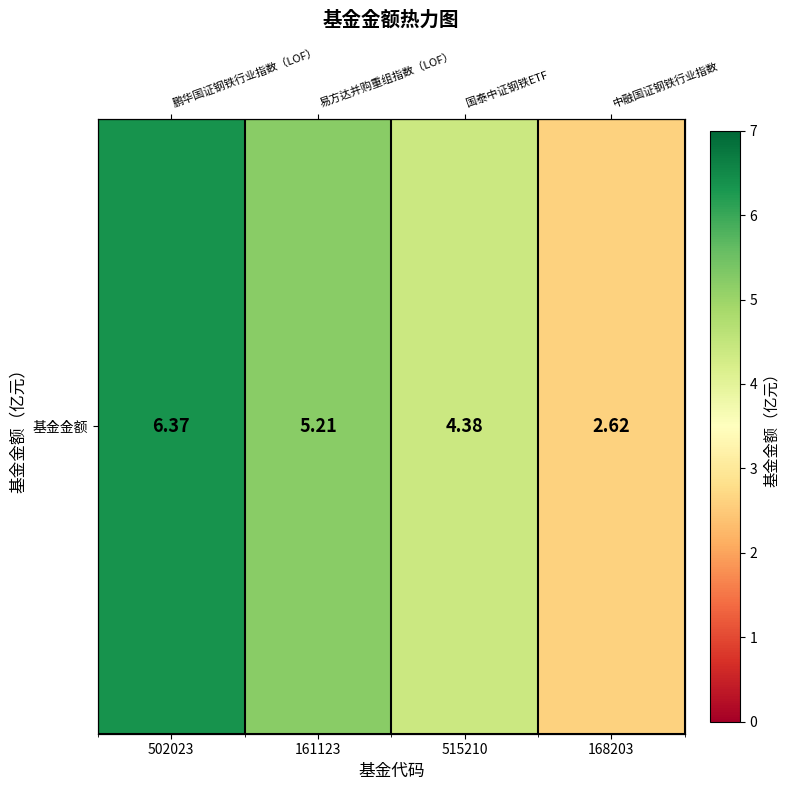

Between 161123 and 502023, which is larger?

502023